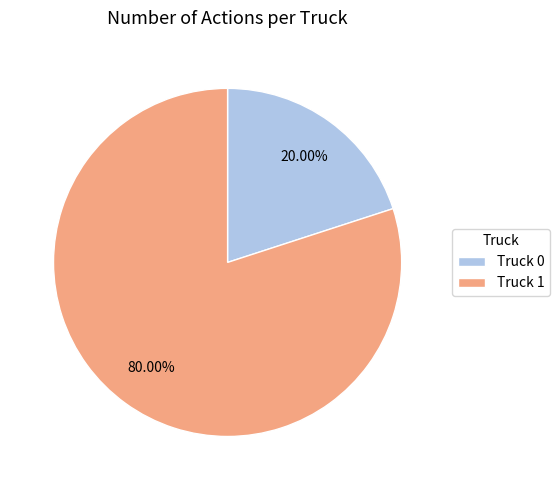

How many slices are in this pie chart?

2